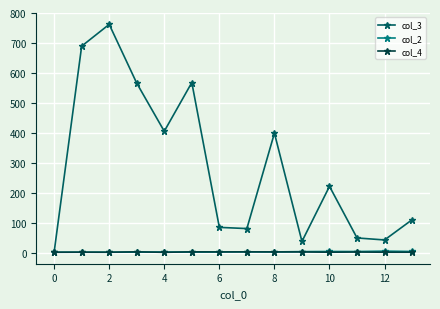

Which series has the largest total across all categories?

col_3